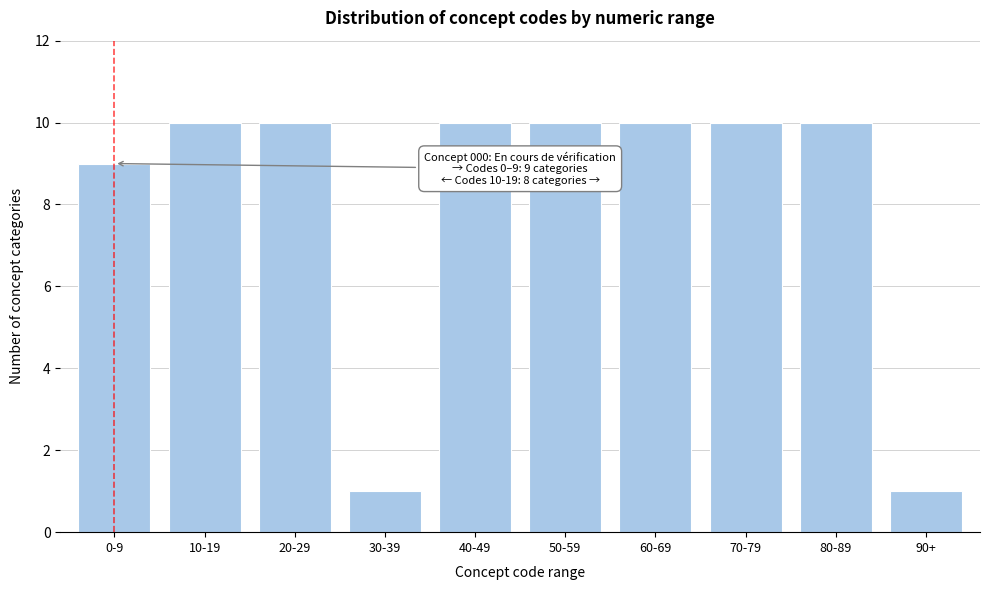

Reading right to left, transcribe all the data shown in this chart.

90+=1	80-89=10	70-79=10	60-69=10	50-59=10	40-49=10	30-39=1	20-29=10	10-19=10	0-9=9